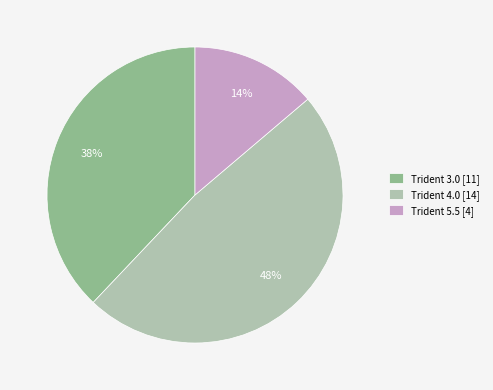

The Trident 5.5 slice represents 14% of the pie. True or false?

True